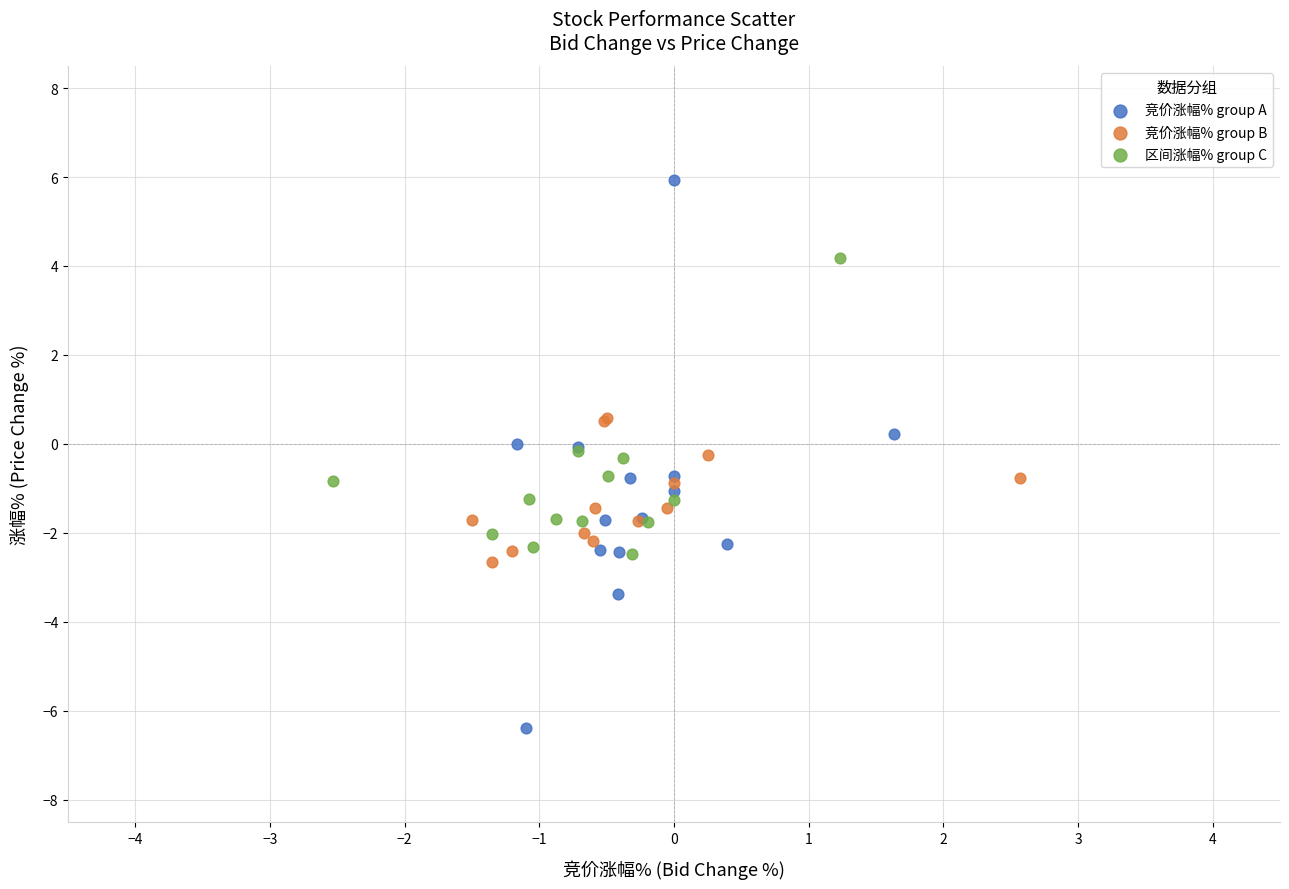

Which series contains the highest Y value?

竞价涨幅% group A